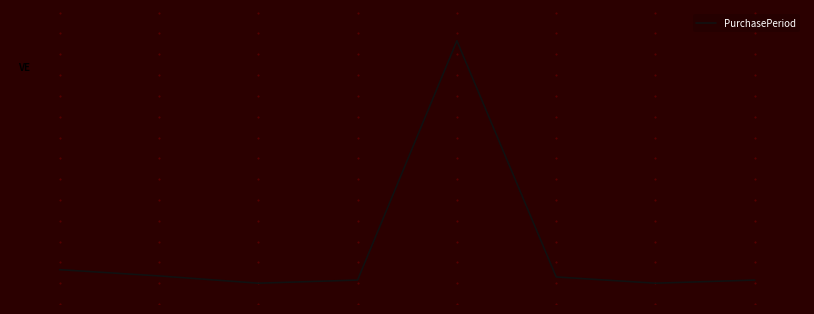

Is this an area chart (filled region under the line)?

No